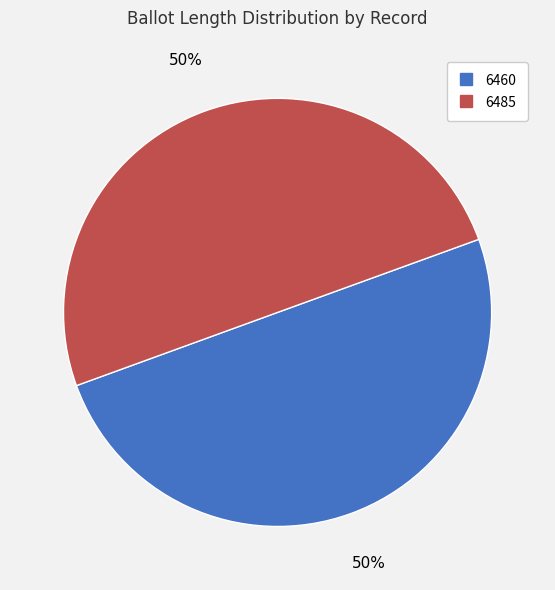

To the nearest percent, what is the average slice percentage?

50%